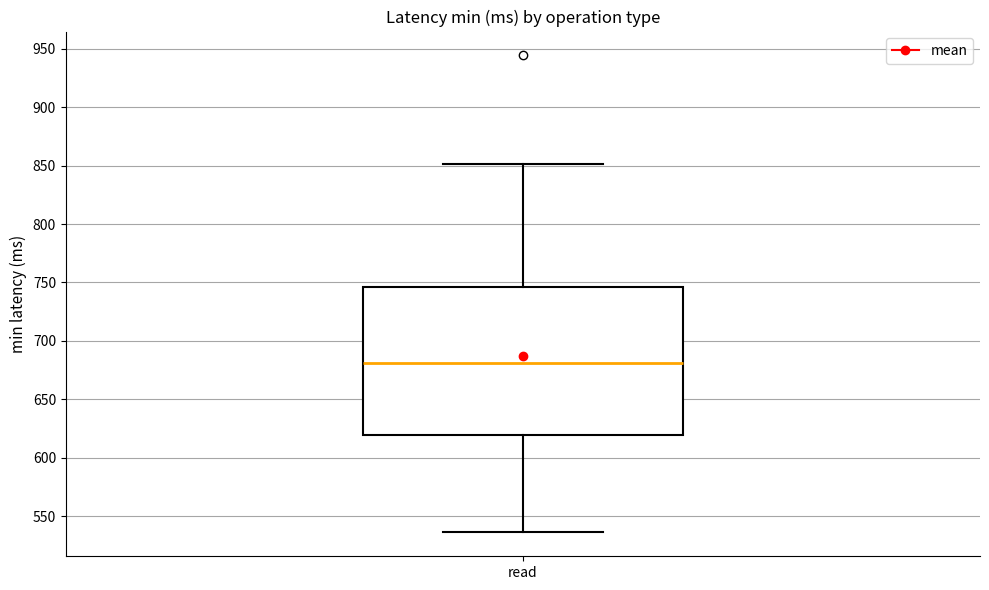

Read this box plot against the y-axis: the position of the median line, the range covered by the box, and the ends of both whiskers. The values are not printed on the chart, so give them approximately, as read against the axis.

median 680, box 620 to 745, whiskers 535 to 850